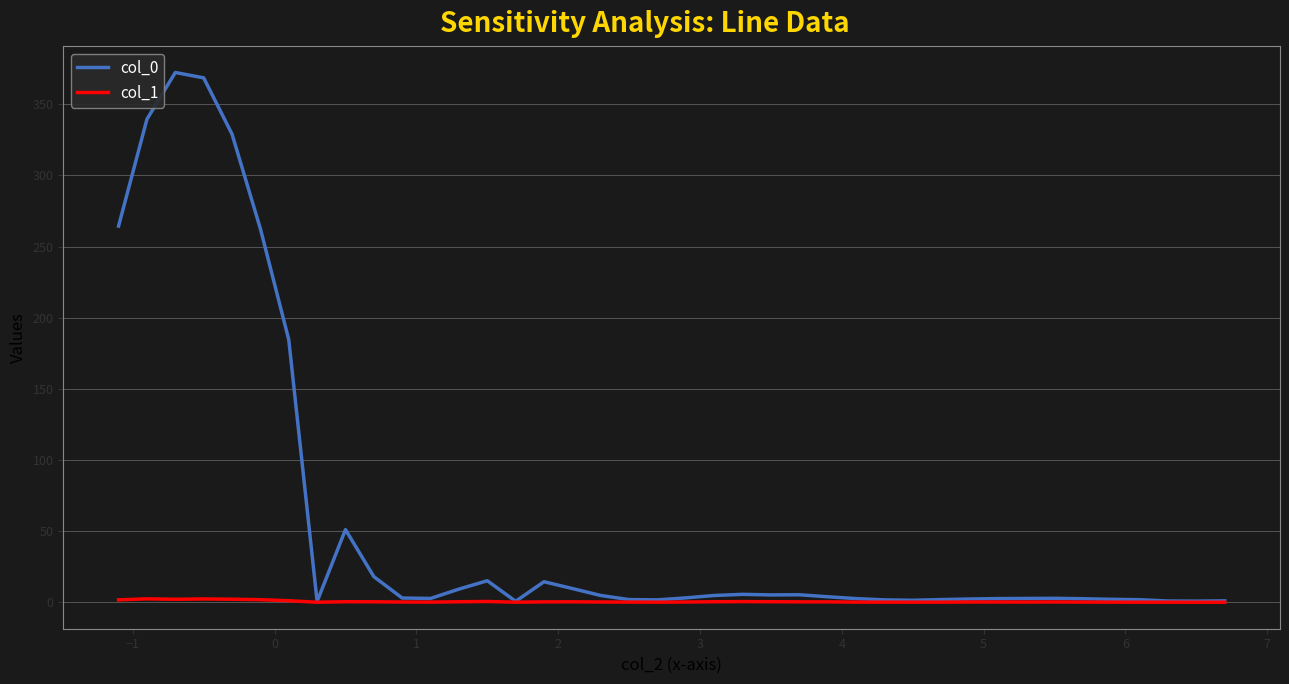

How many lines are shown in the chart?

2